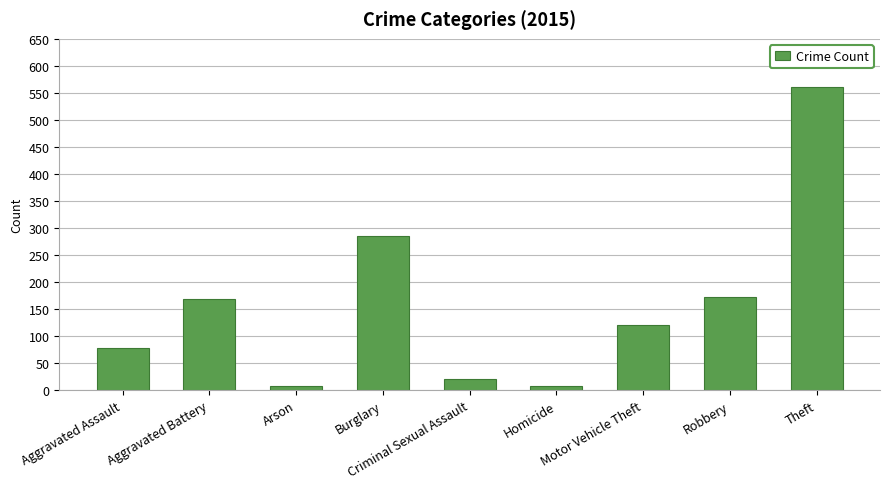

What is the difference between the maximum and minimum values?

554